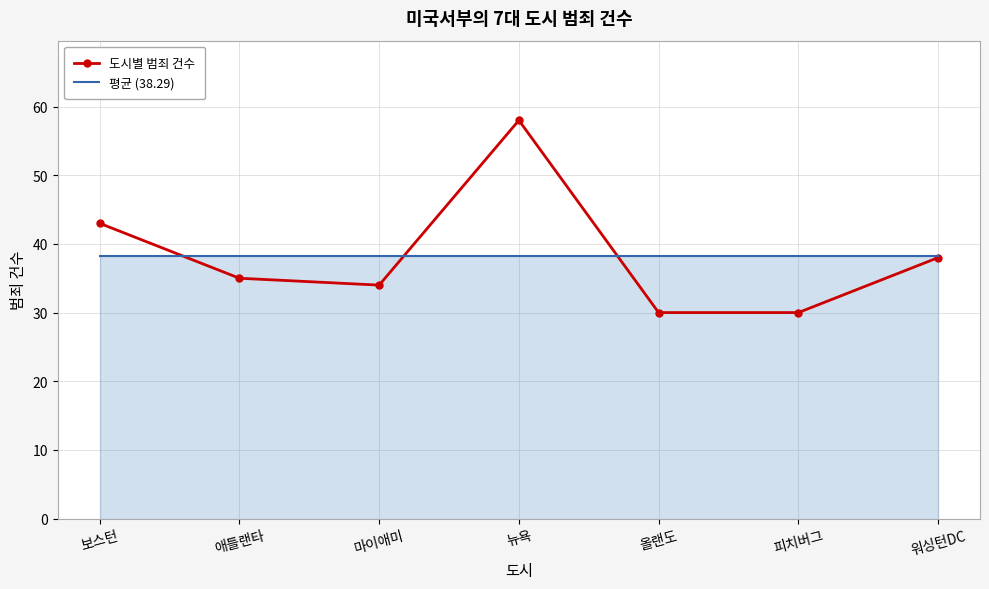

The value of 평균 (38.29) at 뉴욕 is 61.1. True or false?

False